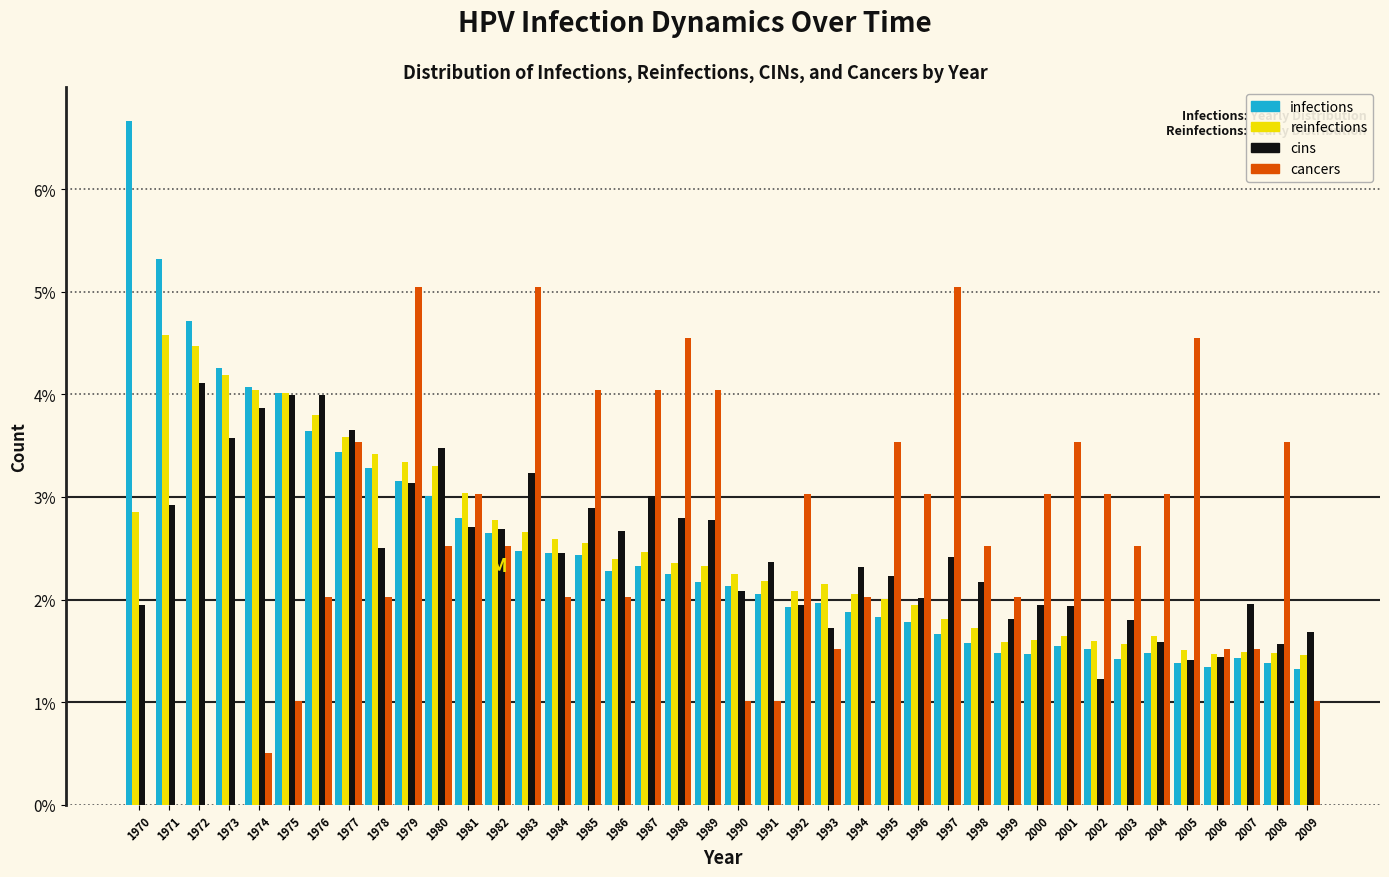

At which category does the chart reach its peak across all series?

1970